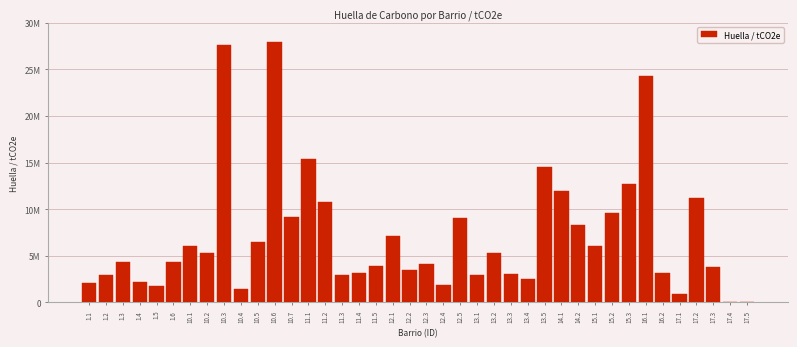

Are the bars horizontal?

No